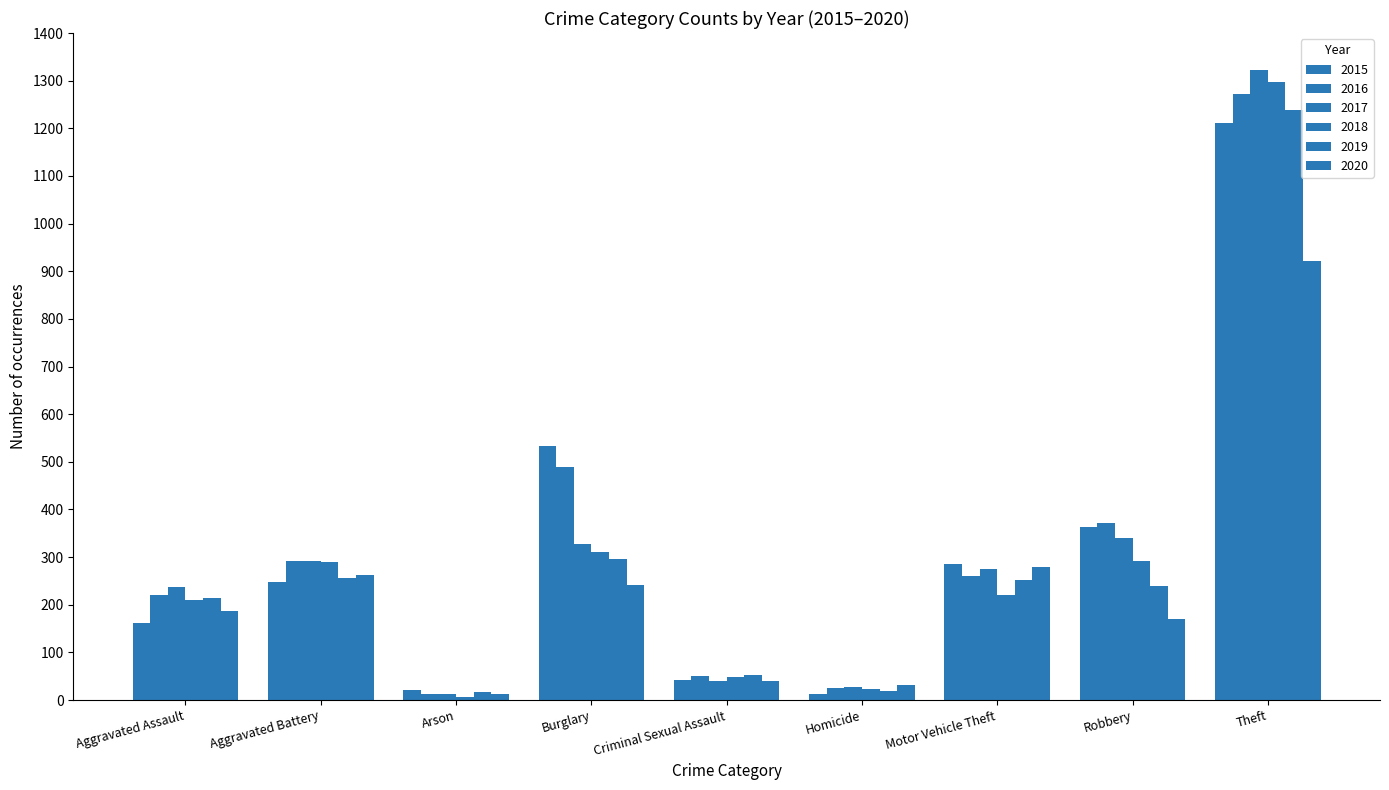

What is the label of the 9th bar from the left?

Theft